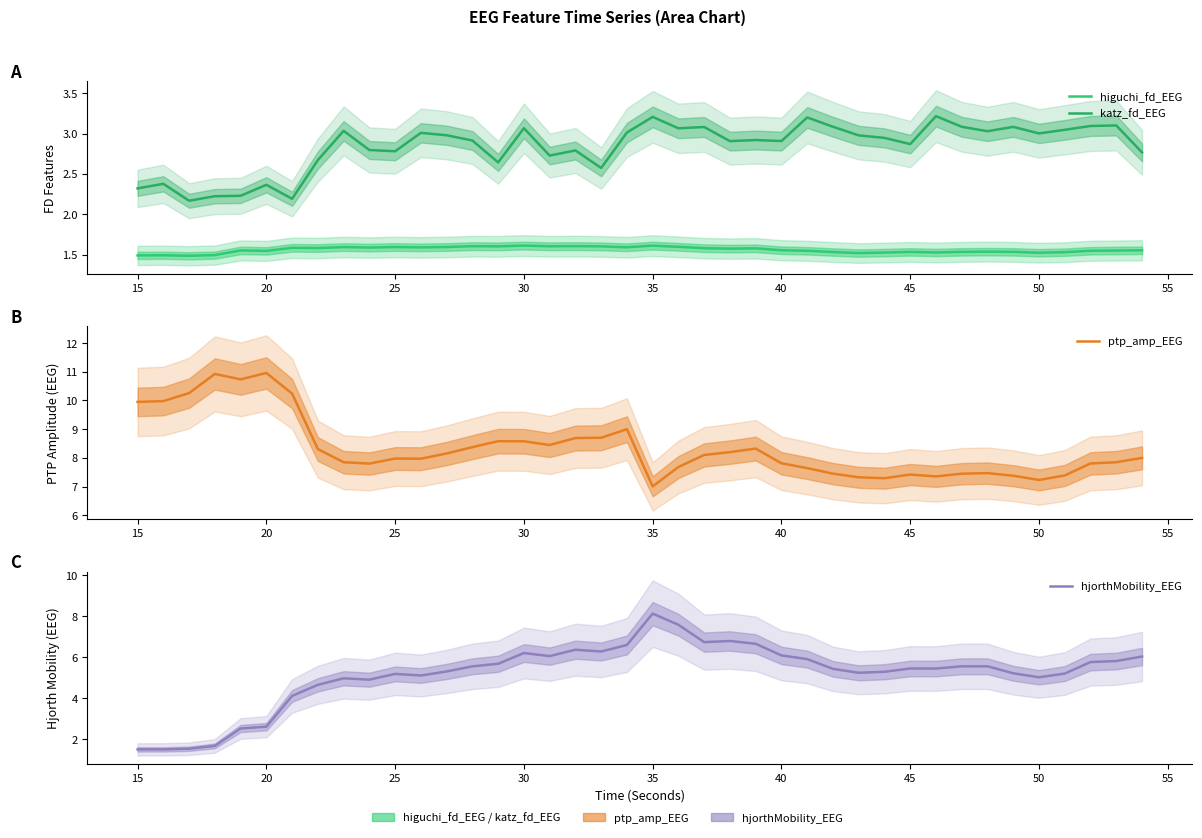

In higuchi_fd_EEG, how many points are lower than both neighbors (excluding endpoints)?

12